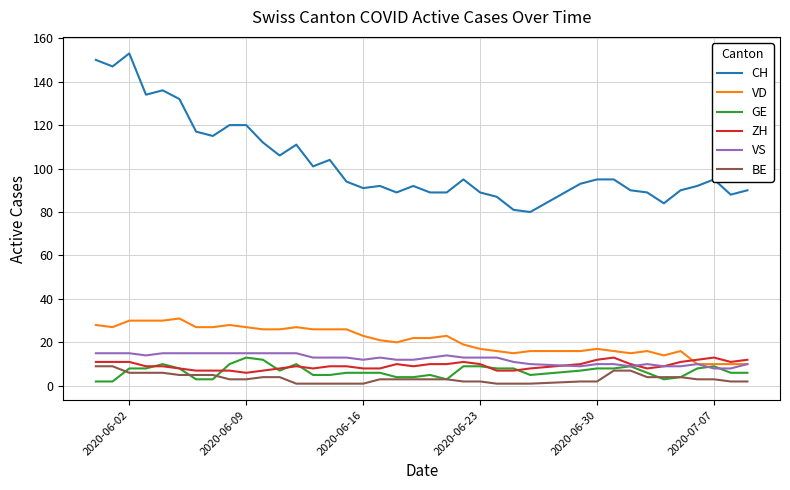

What is the average value of the VS series?

12